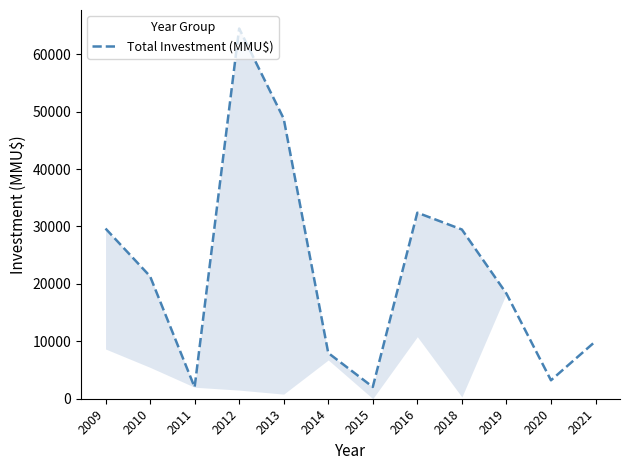

Rank the categories by value from lowest to highest.

2011, 2015, 2020, 2014, 2021, 2019, 2010, 2018, 2009, 2016, 2013, 2012